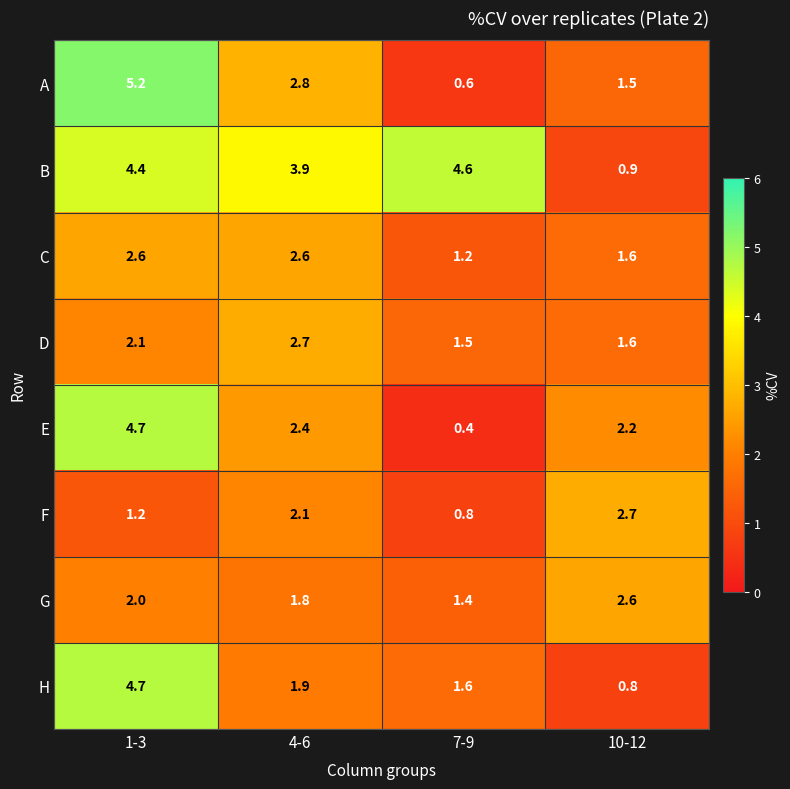

How many data points in B are above 4?

2